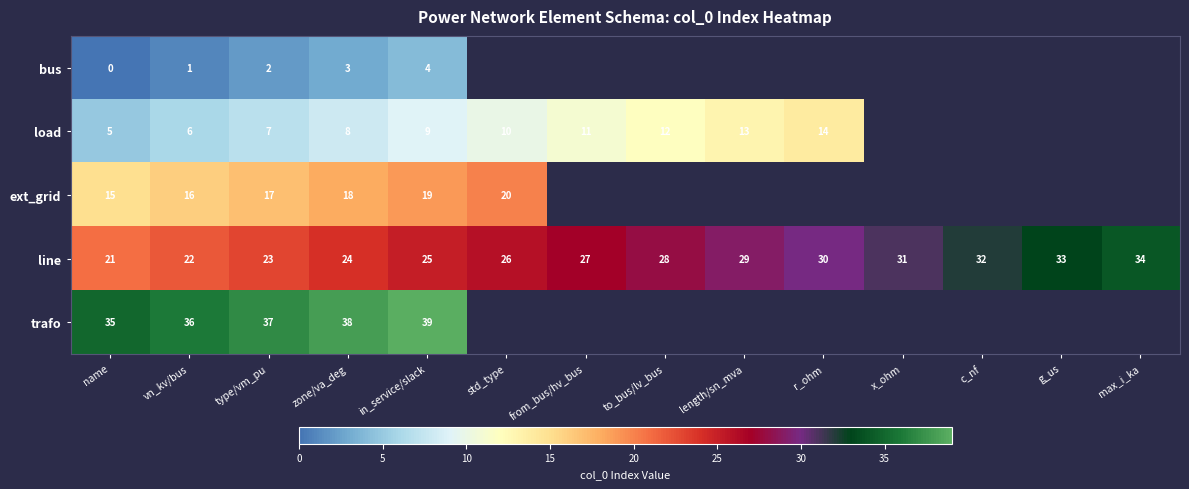

At how many categories does at least one series exceed 1?

14